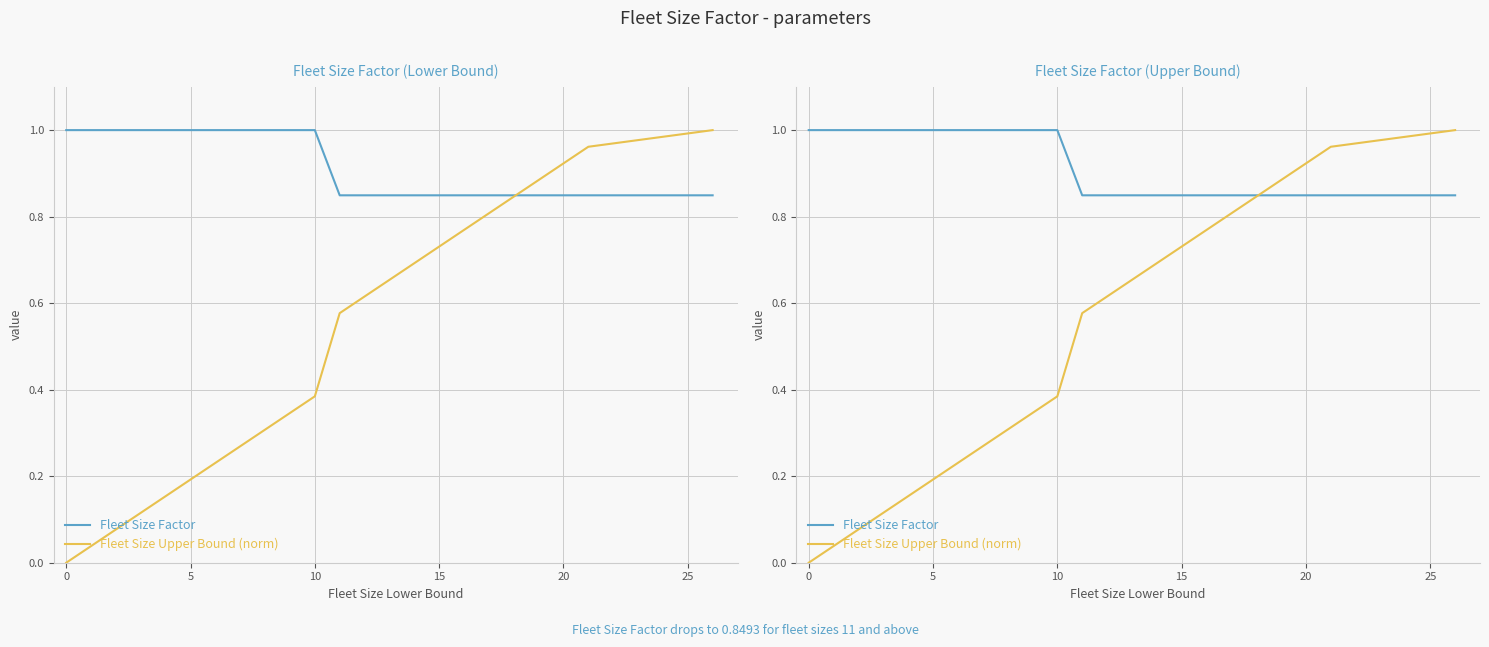

The Fleet Size Upper Bound (norm) series shows 0.4 at 13. True or false?

False